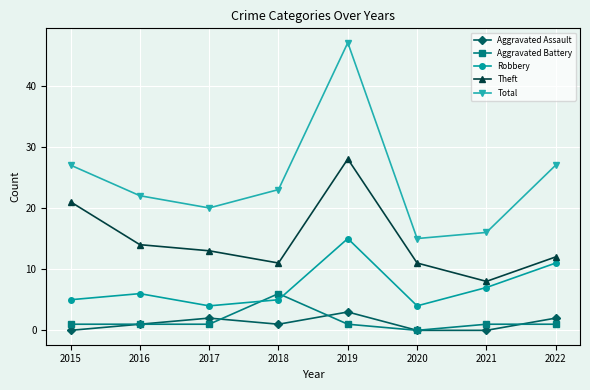

True or false: Aggravated Battery and Theft cross at least once.

False